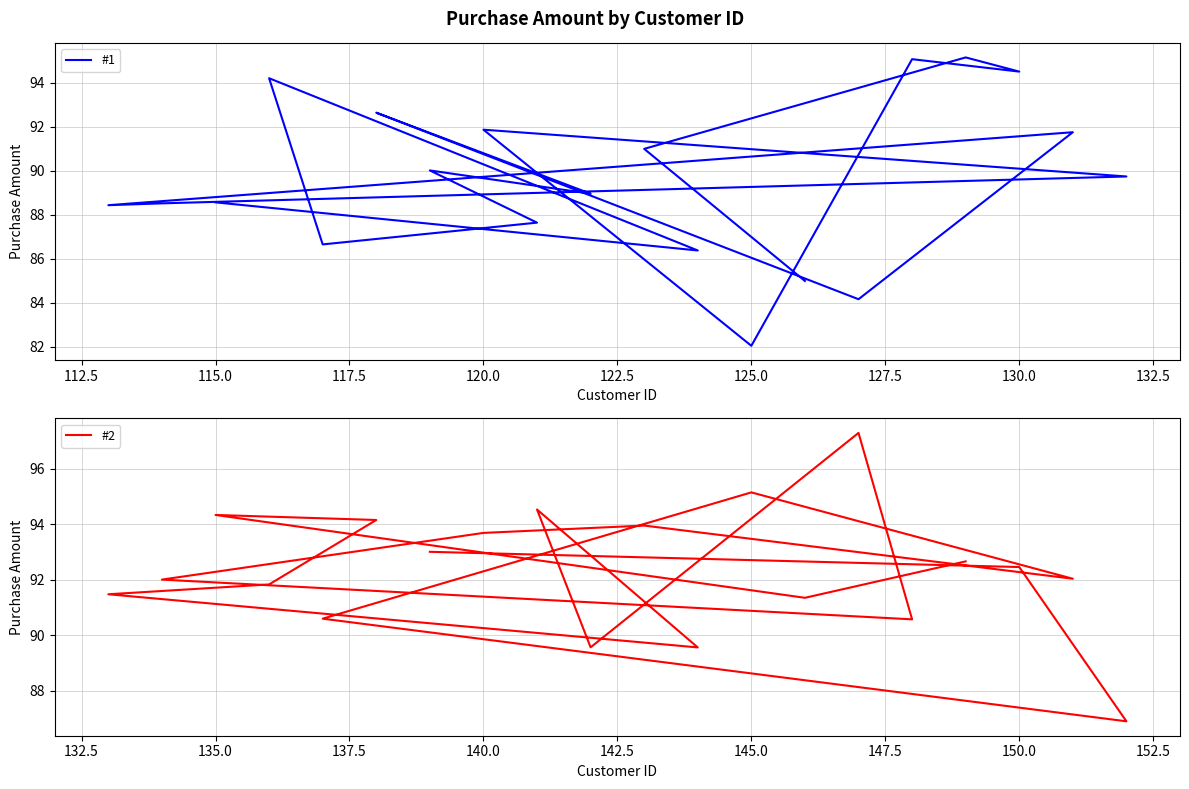

What is the sum of all #1 values?

1792.3